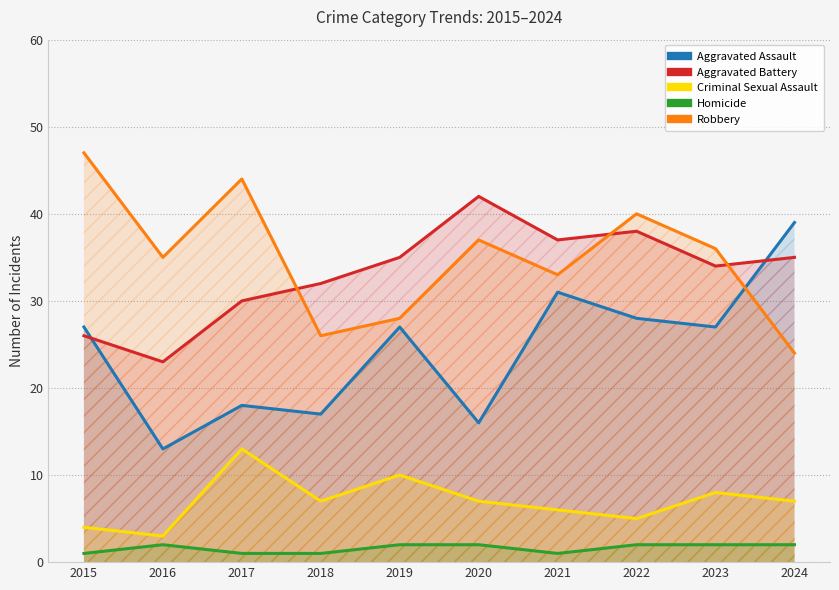

List the labels in order of Homicide value, smallest first.

2015, 2017, 2018, 2021, 2016, 2019, 2020, 2022, 2023, 2024